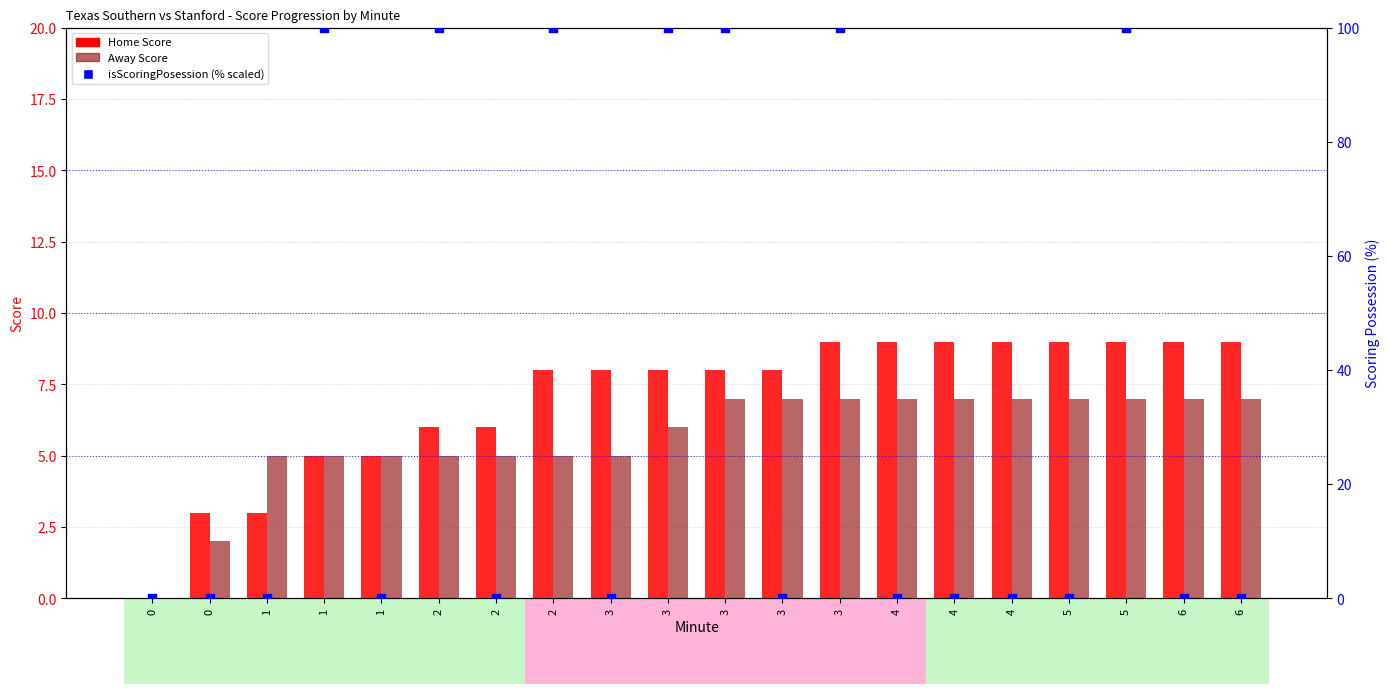

What is the total value across all series at 1?

8